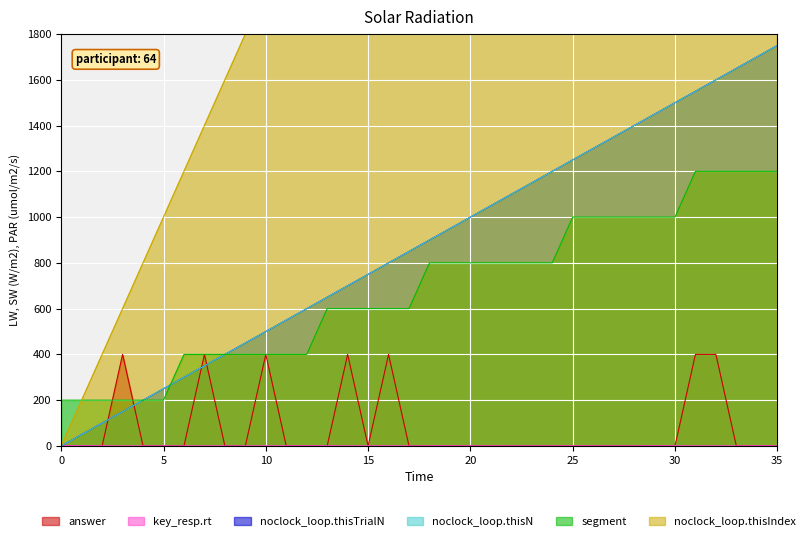

Which series has the largest total across all categories?

noclock_loop.thisIndex